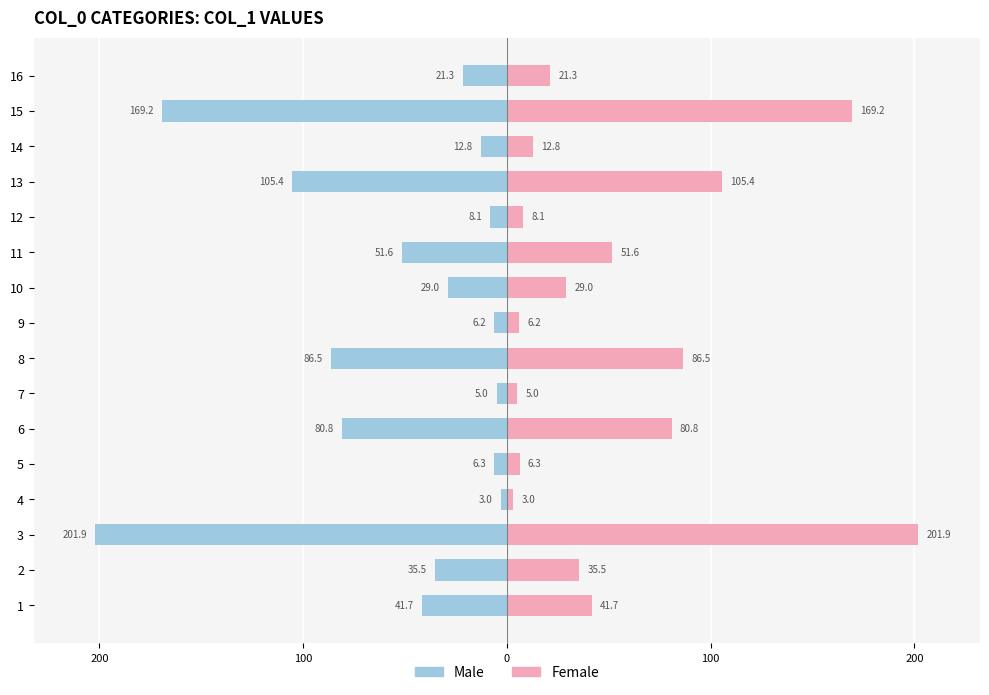

Is it true that Male equals -26.8 at 13?

False